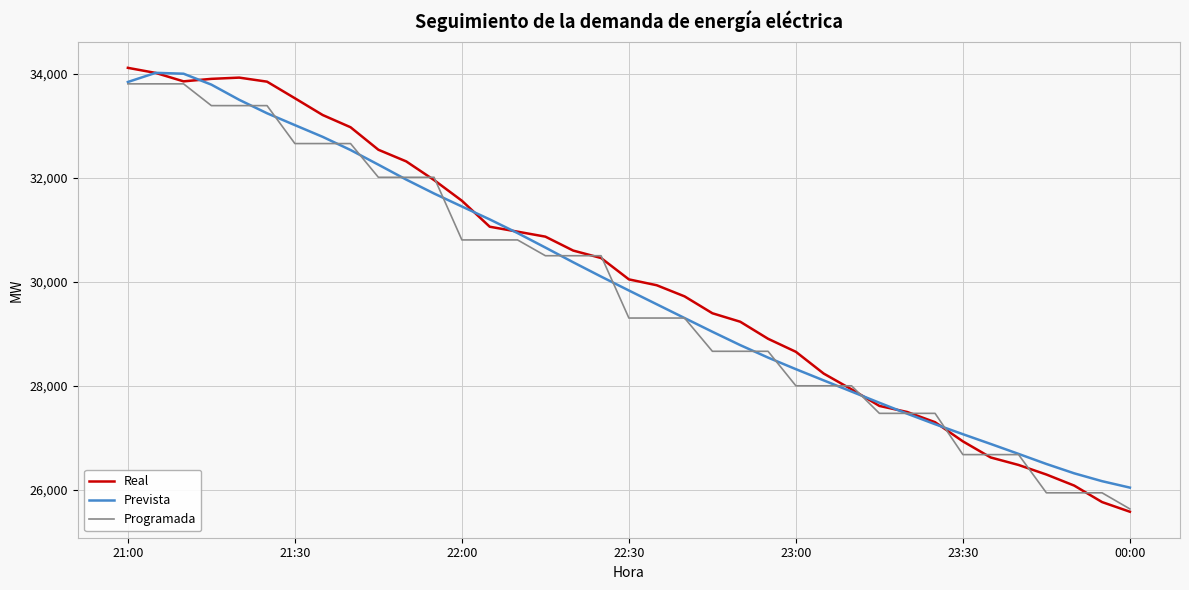

Which series has the widest spread of values?

Real